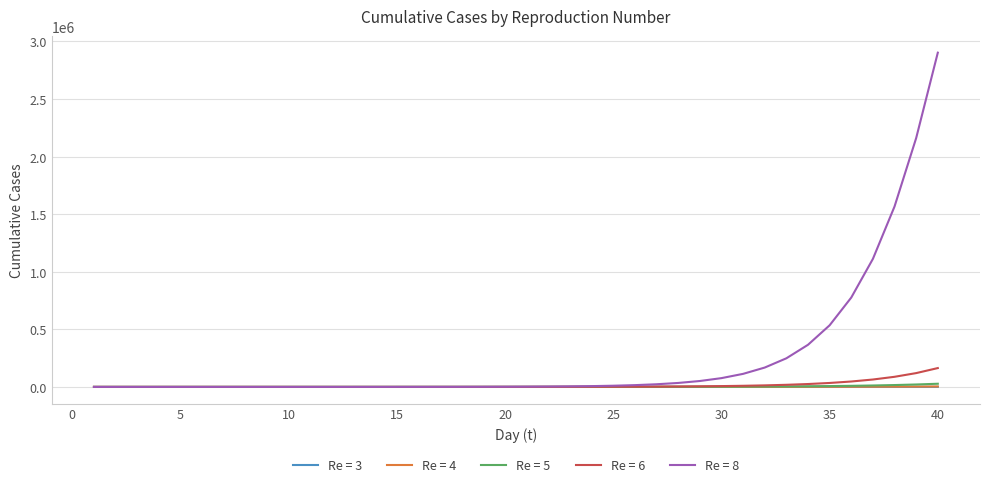

Which series has the largest total across all categories?

Re = 8